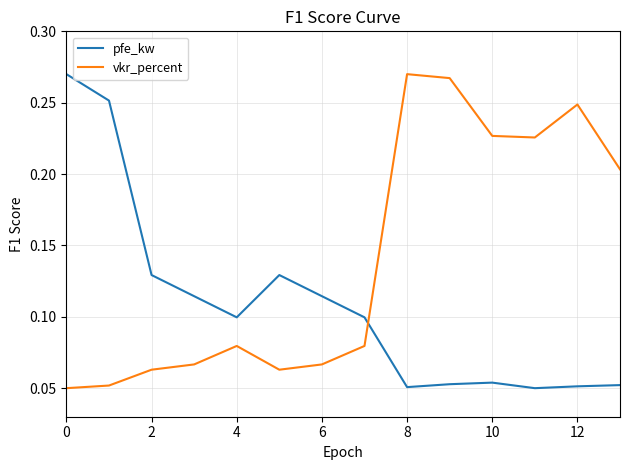

List the series in order of their overall mean, highest first.

vkr_percent, pfe_kw